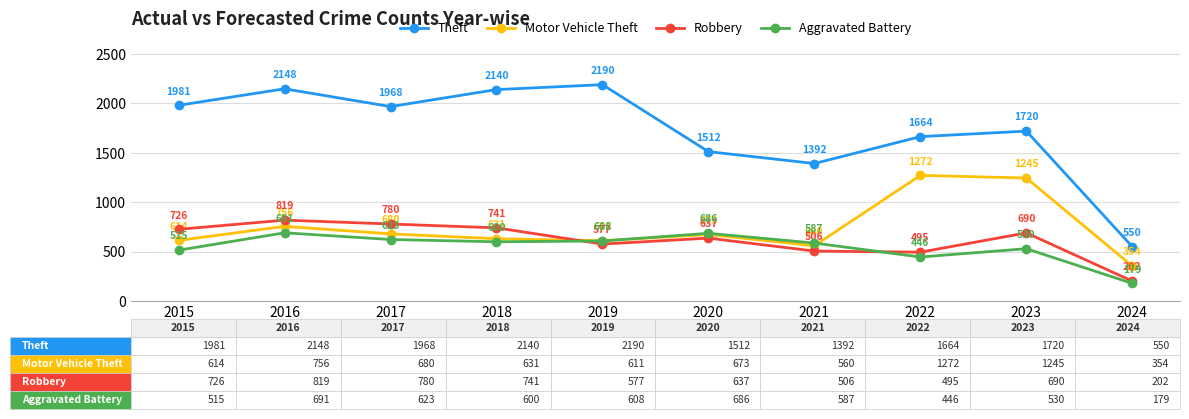

Rank the series at 2022 from highest to lowest value.

Theft, Motor Vehicle Theft, Robbery, Aggravated Battery